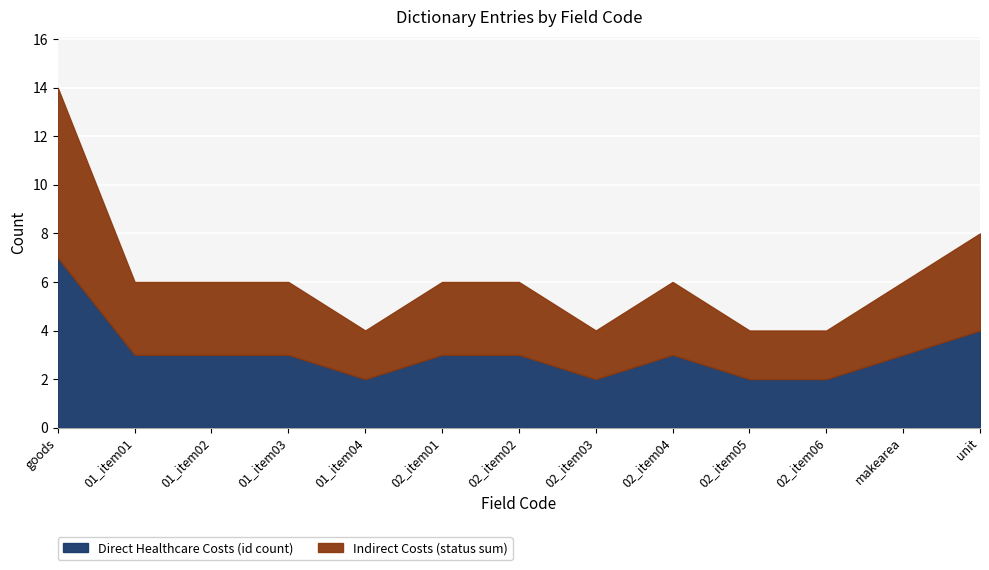

Count the Indirect Costs (status sum) values in the range 2 to 3.

11